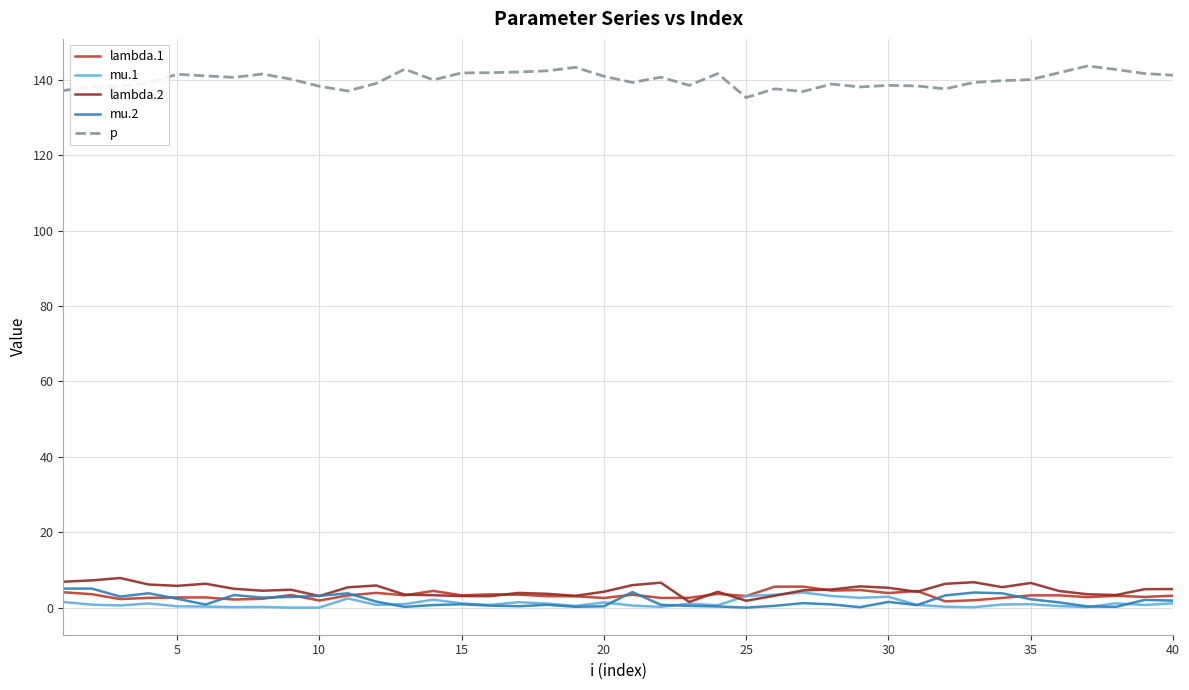

Which series has the largest total across all categories?

p